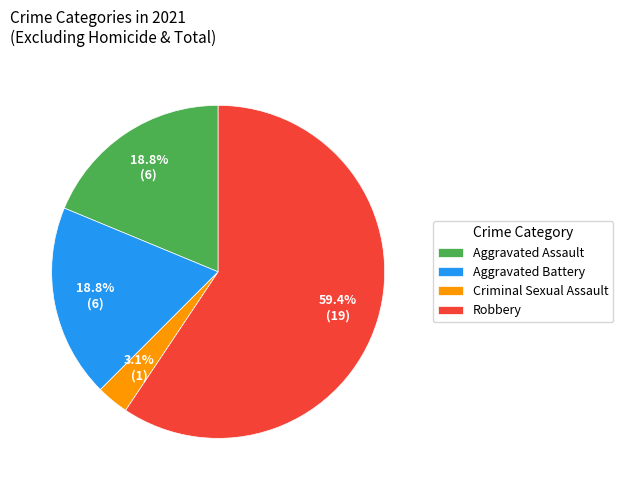

Count the number of slices in the pie.

4